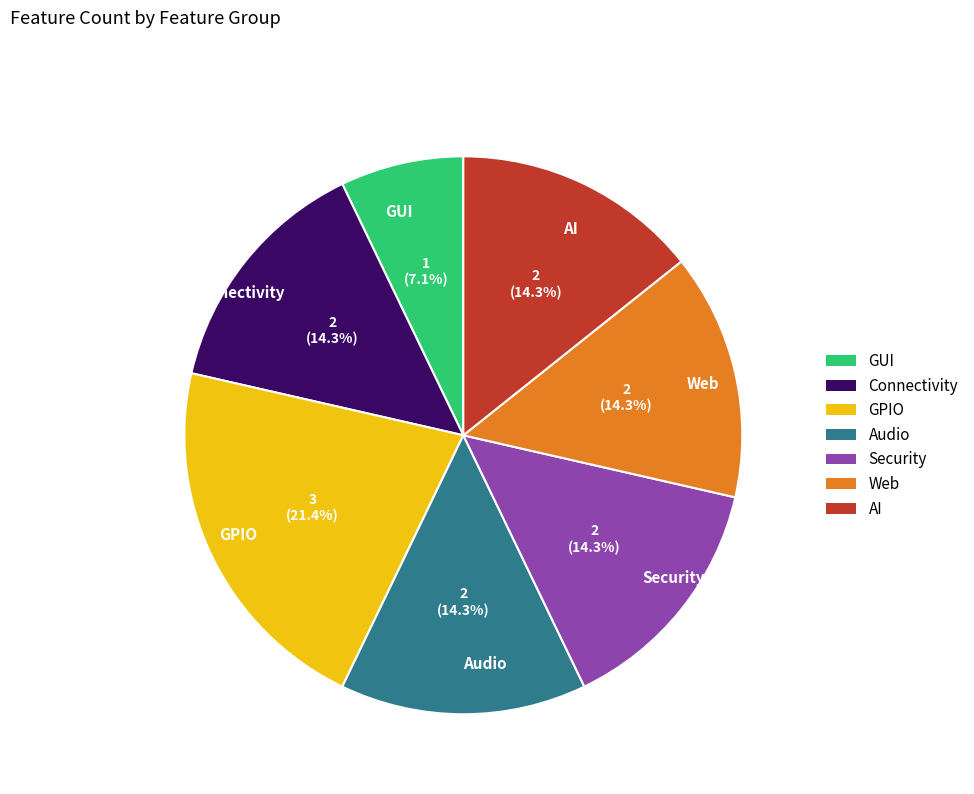

What percentage is NOT represented by AI?

85.7%